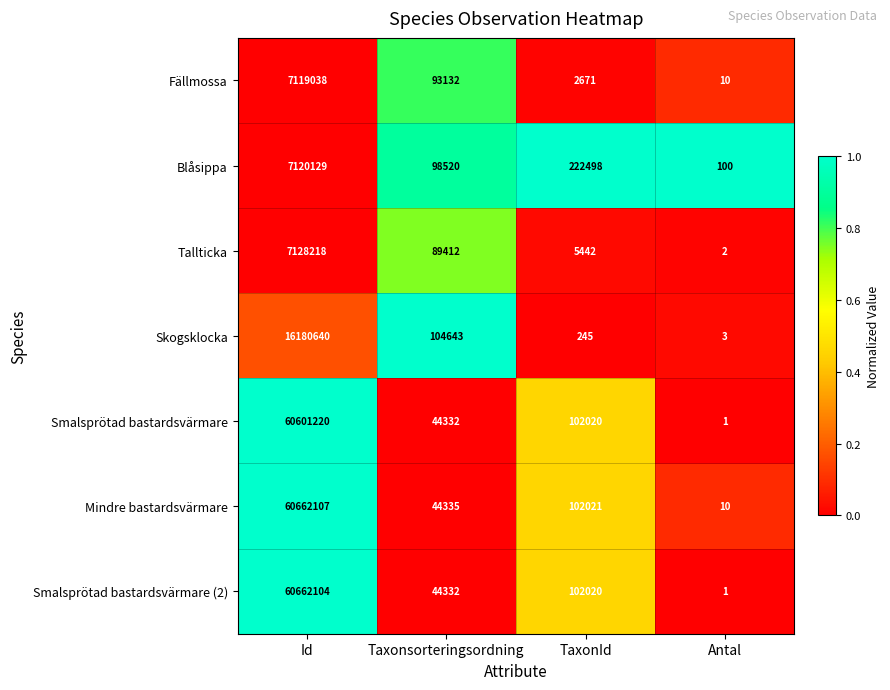

The value of Smalsprötad bastardsvärmare (2) at Id is 60662104. True or false?

True